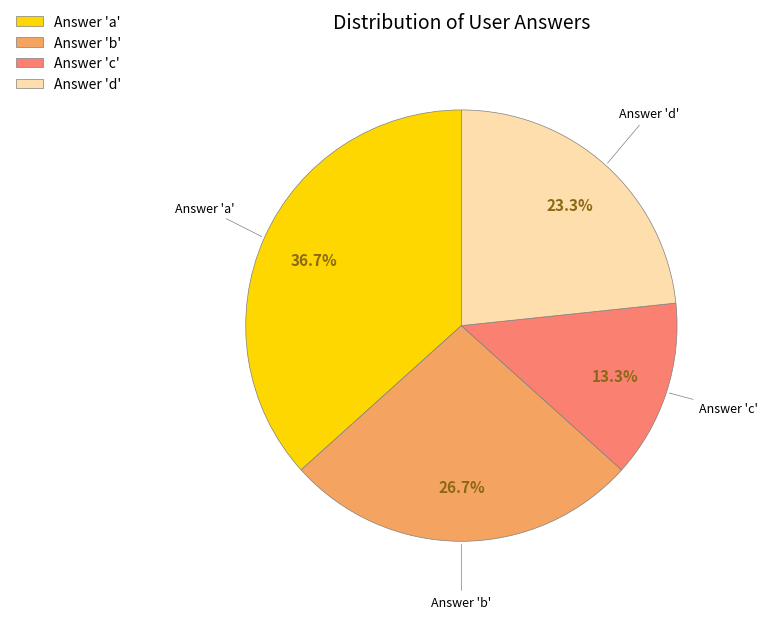

Rank the categories by value from highest to lowest.

Answer 'a', Answer 'b', Answer 'd', Answer 'c'